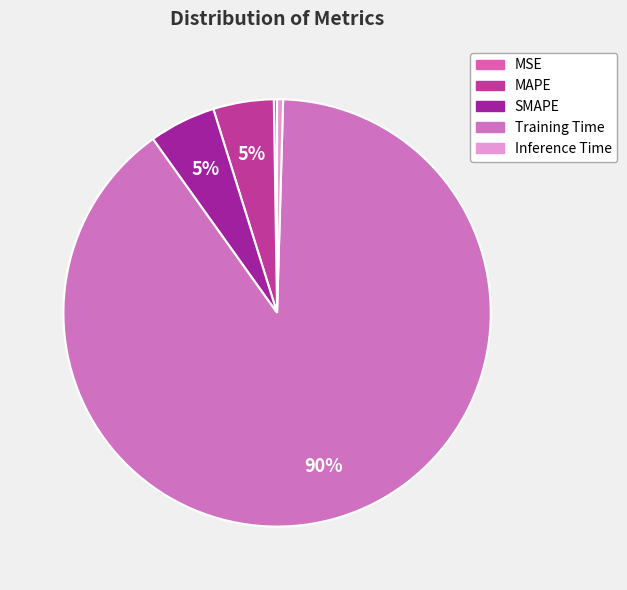

To the nearest percent, what is the average slice percentage?

20%